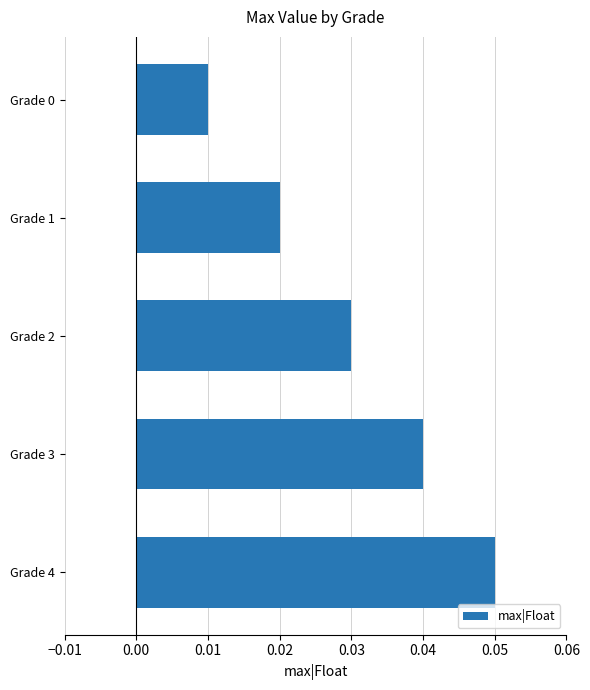

Which has a higher value, Grade 0 or Grade 3?

Grade 3